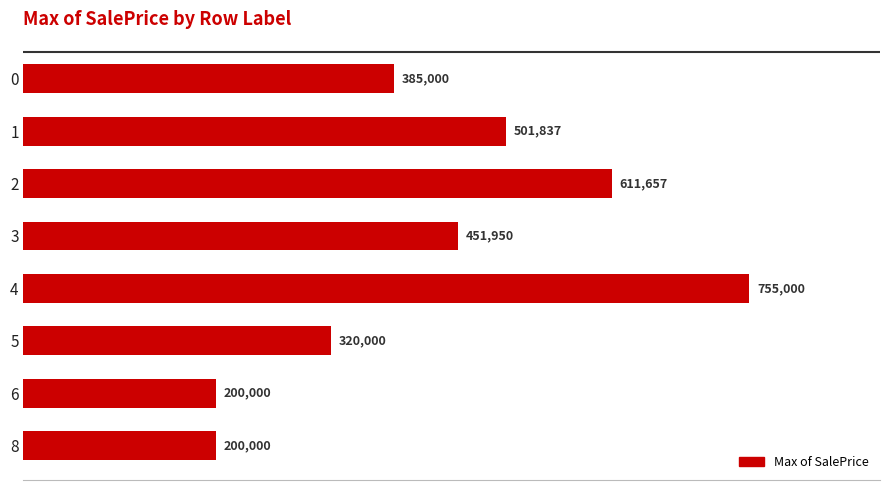

How many values are between 320000 and 611657?

5